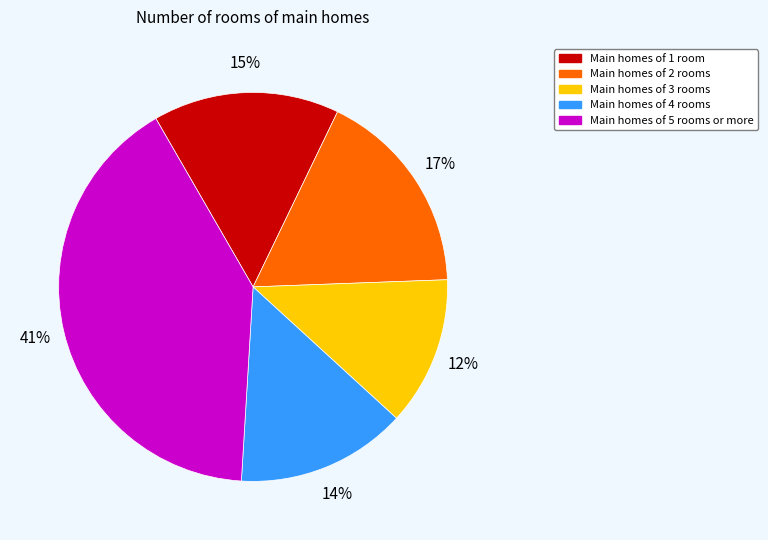

To the nearest percent, what percentage of the pie is Main homes of 2 rooms?

17%